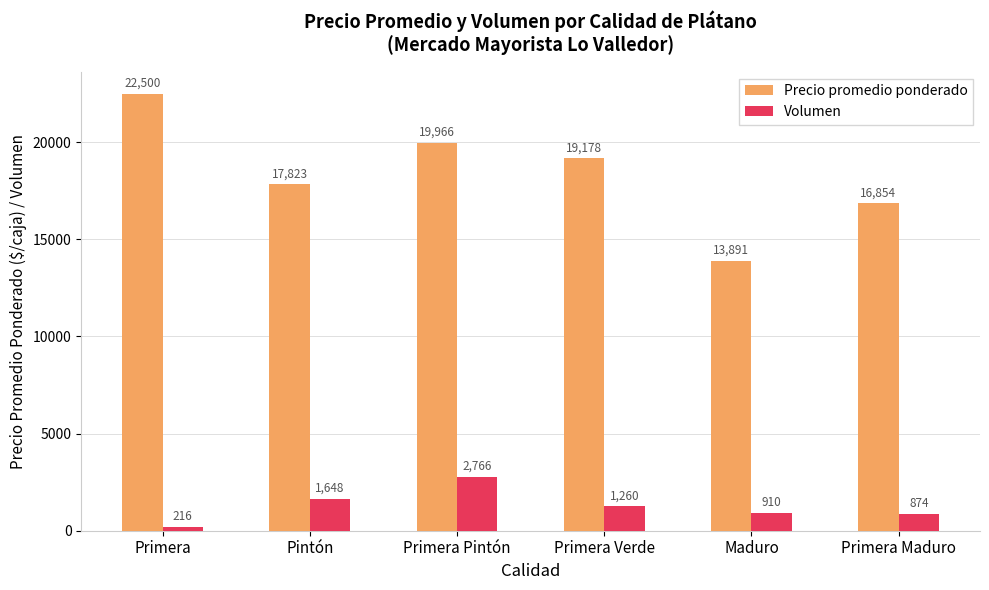

Is it true that Volumen equals 1648 at Pintón?

True